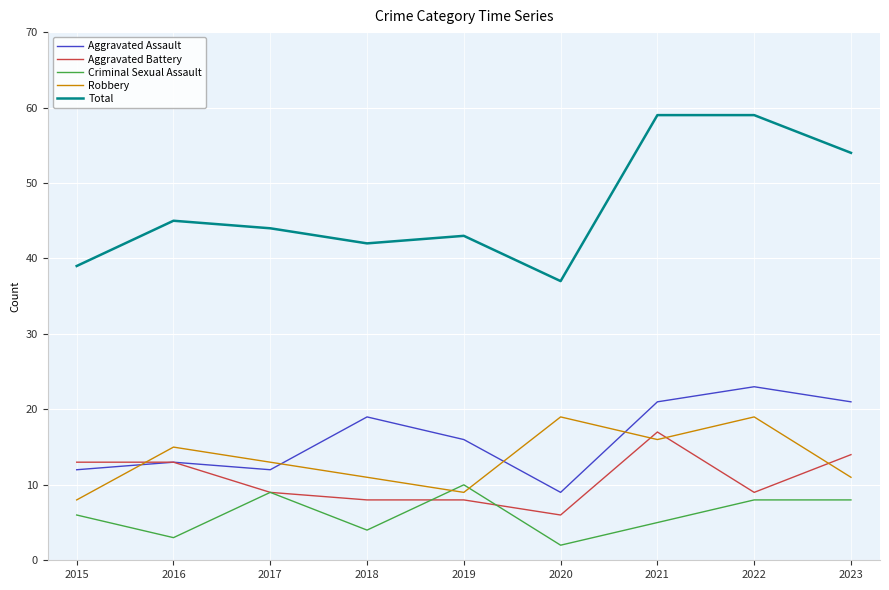

Reading right to left, transcribe all the data shown in this chart.

Aggravated Assault: 2023=21	2022=23	2021=21	2020=9	2019=16	2018=19	2017=12	2016=13	2015=12
Aggravated Battery: 2023=14	2022=9	2021=17	2020=6	2019=8	2018=8	2017=9	2016=13	2015=13
Criminal Sexual Assault: 2023=8	2022=8	2021=5	2020=2	2019=10	2018=4	2017=9	2016=3	2015=6
Robbery: 2023=11	2022=19	2021=16	2020=19	2019=9	2018=11	2017=13	2016=15	2015=8
Total: 2023=54	2022=59	2021=59	2020=37	2019=43	2018=42	2017=44	2016=45	2015=39